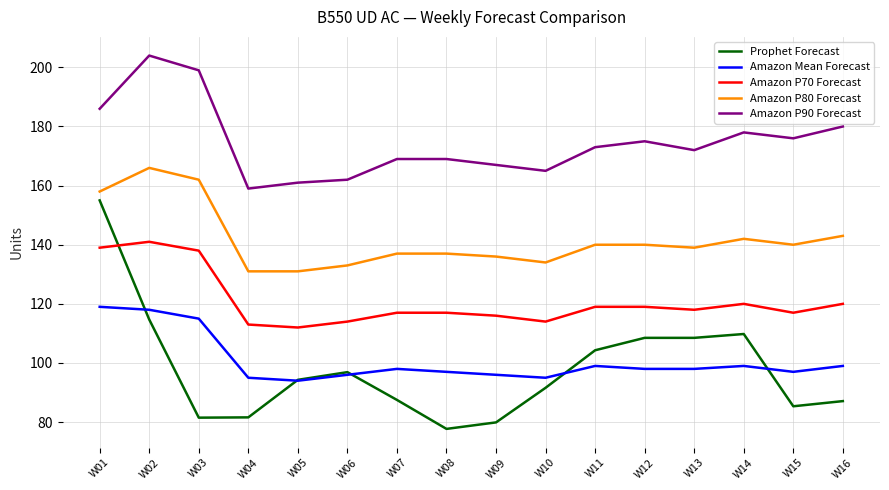

What is the maximum value for Amazon Mean Forecast?

119.0